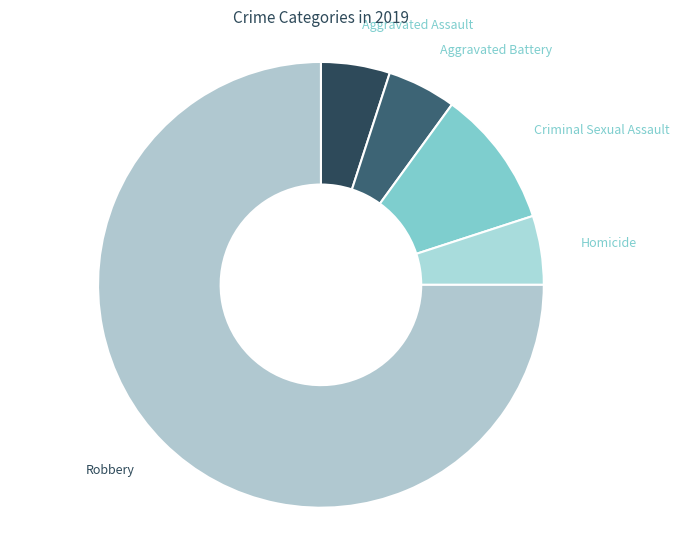

Does Robbery represent more than half of the total?

Yes